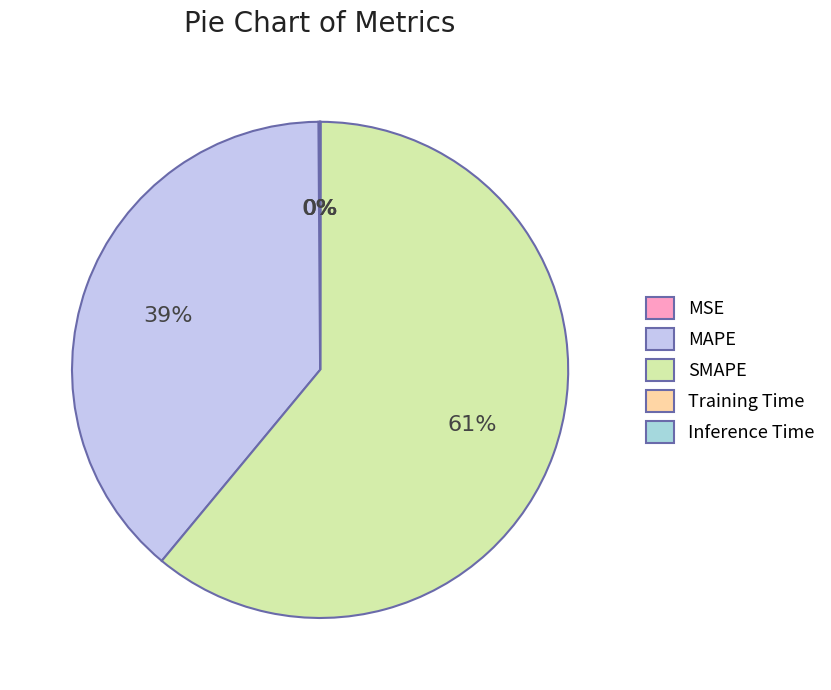

To the nearest percent, what is the difference between the largest and smallest slice percentages?

61%